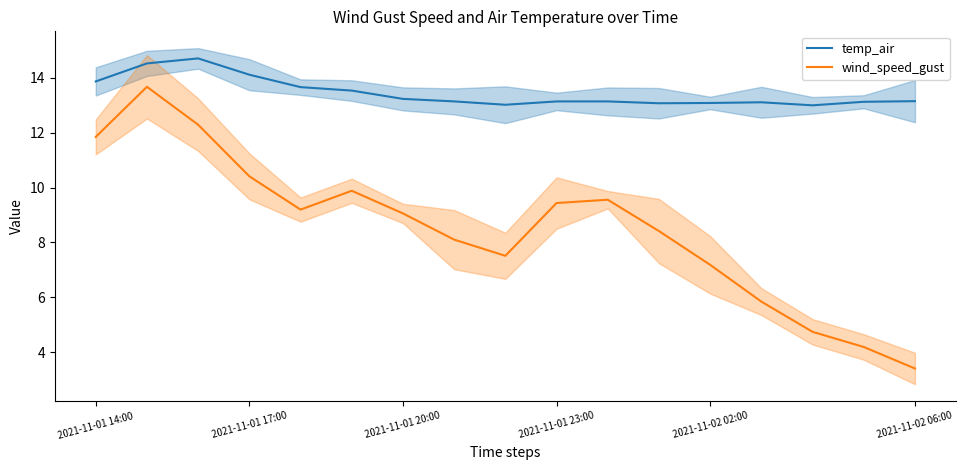

The value of wind_speed_gust at 10 is 2.5. True or false?

False